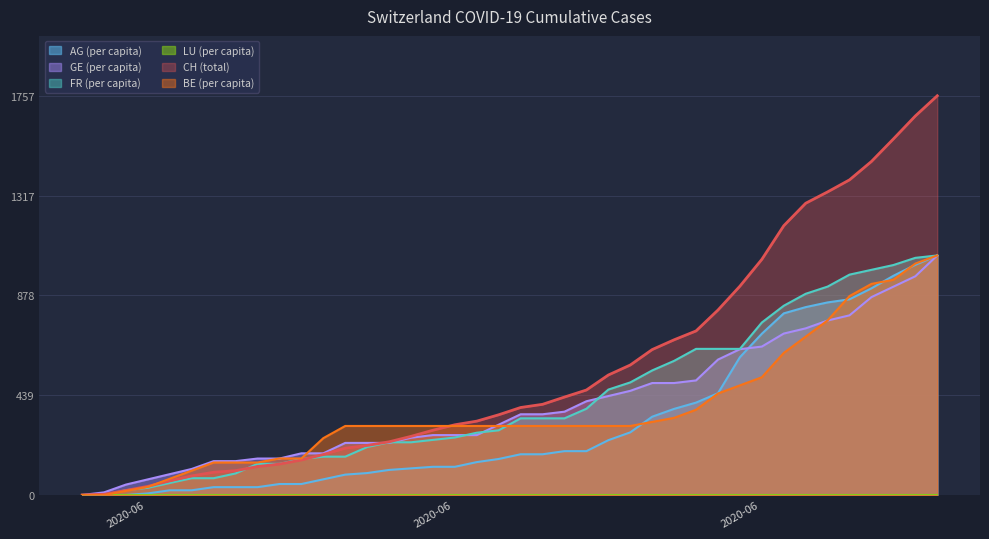

True or false: FR_pc has more than 1 interior local peaks.

False